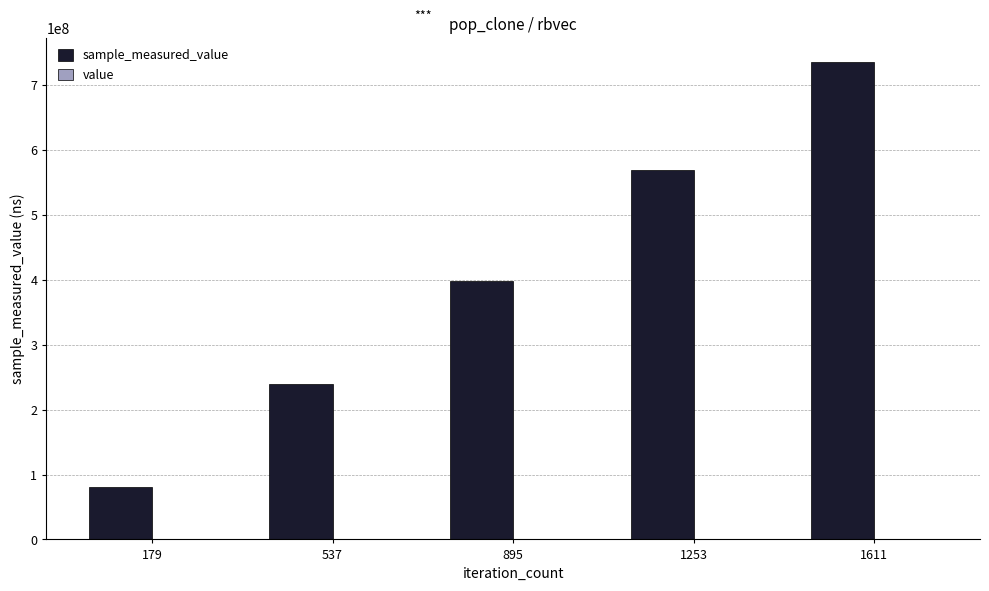

Which series has the largest range (max minus min)?

sample_measured_value